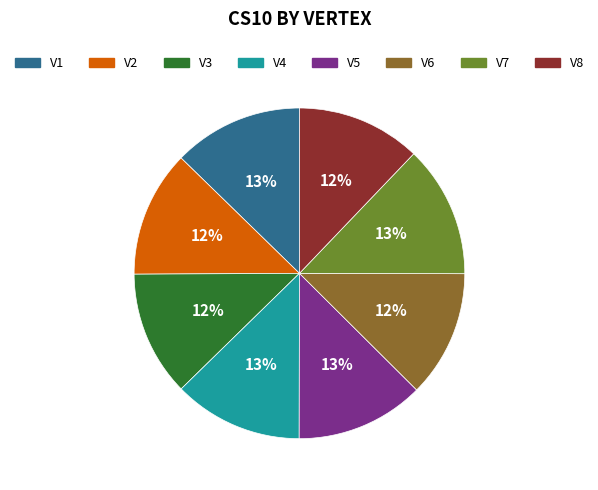

Is the sum of V6 and V3 greater than half?

No